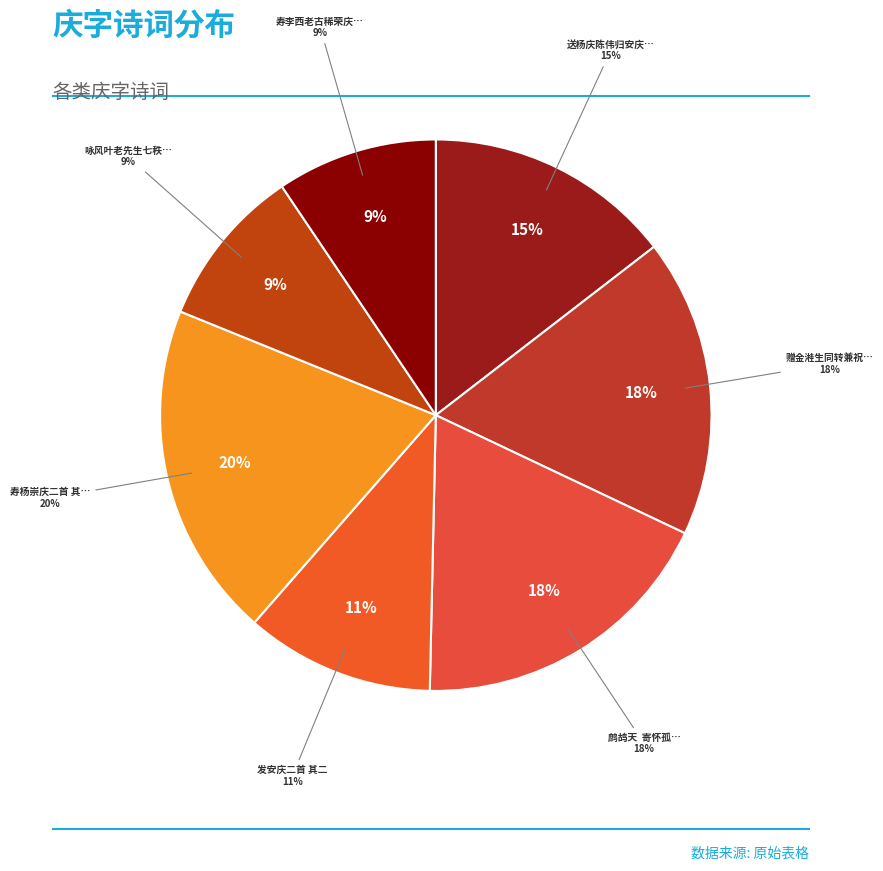

To the nearest percent, what is the combined percentage of 鹧鸪天  寄怀孤桐重庆二首 其二 and 发安庆二首 其二?

29%